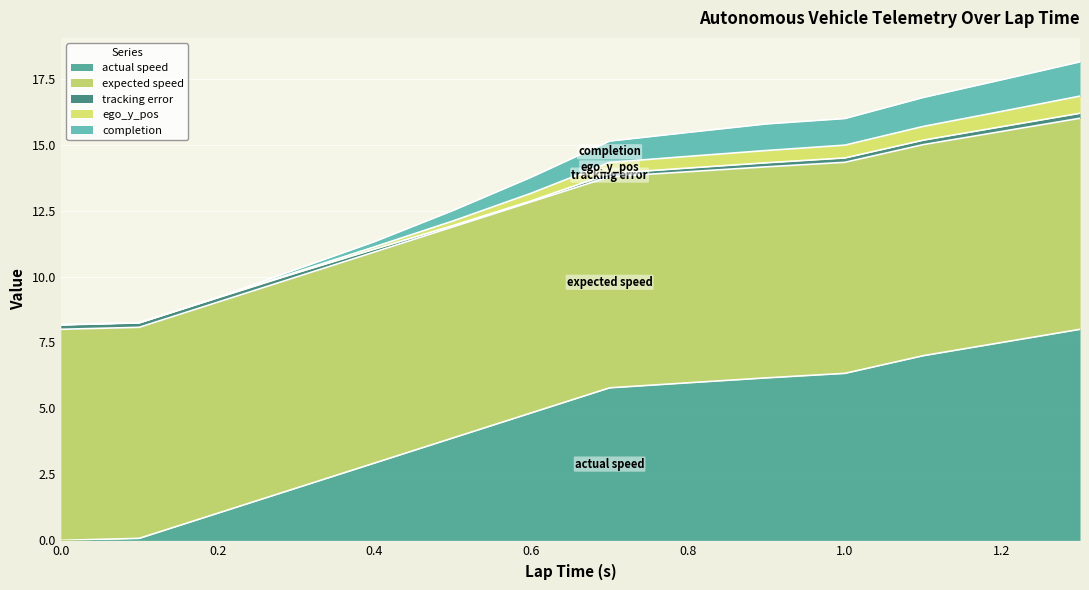

The value of actual speed at 0.8 is 4.1. True or false?

False